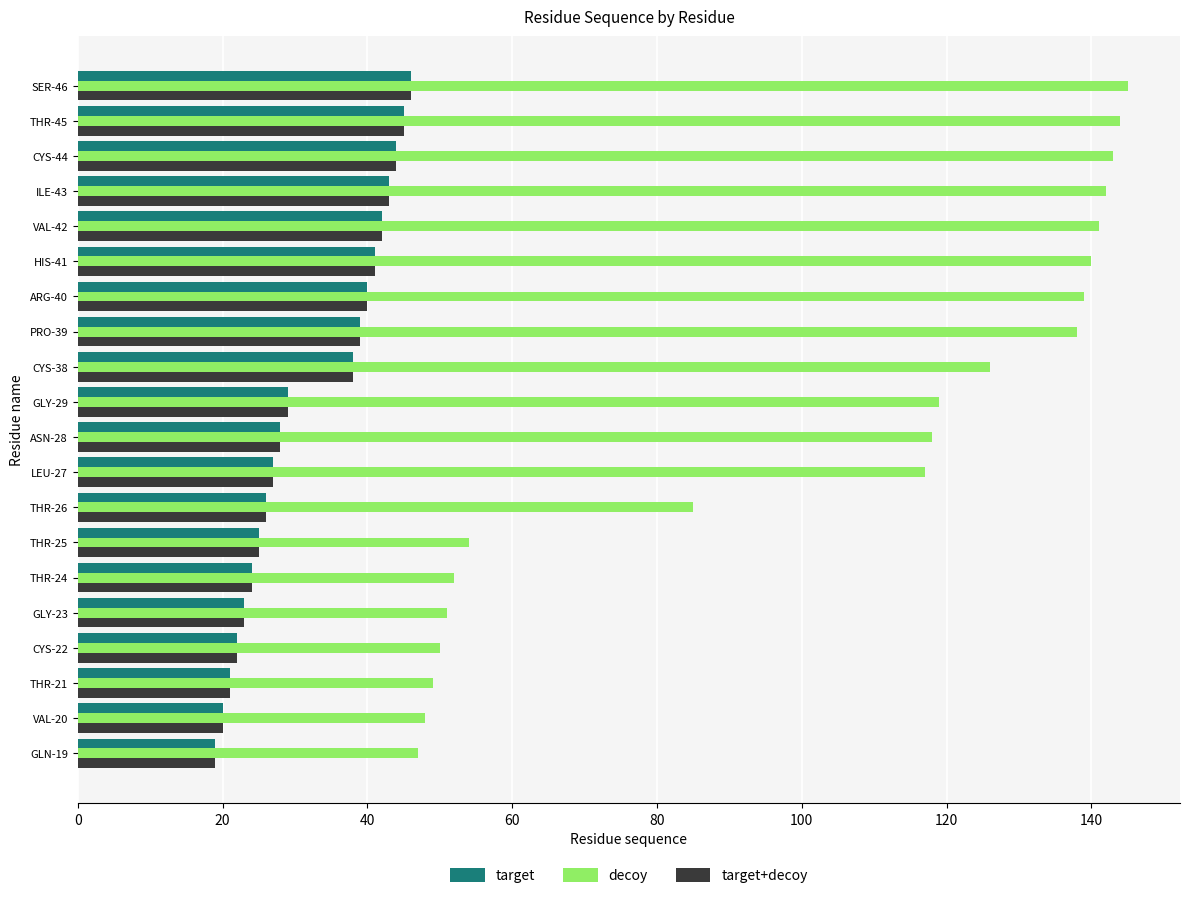

At which label is decoy closest to 96?

THR-26